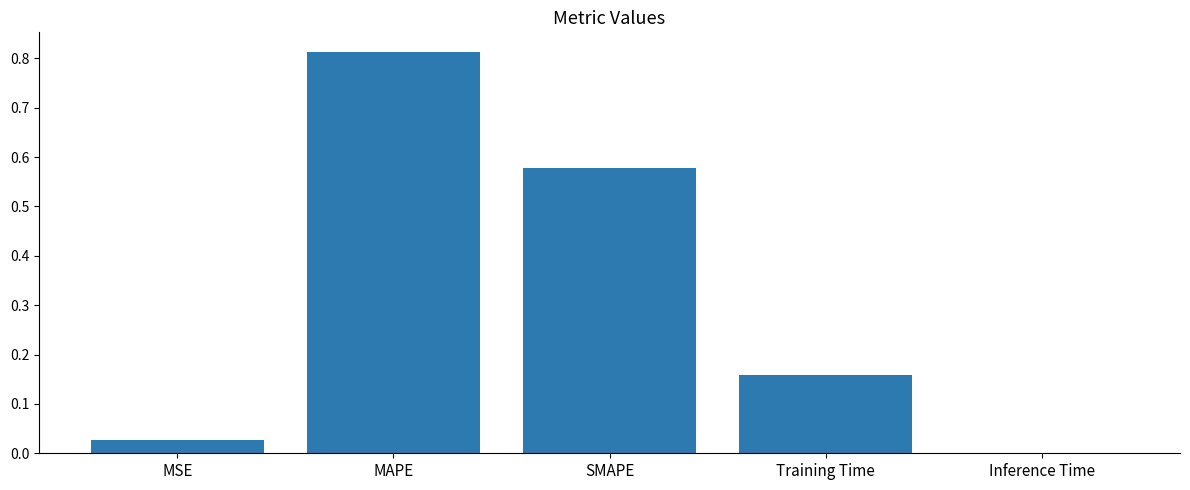

True or false: the data shows 0.3 at MAPE.

False